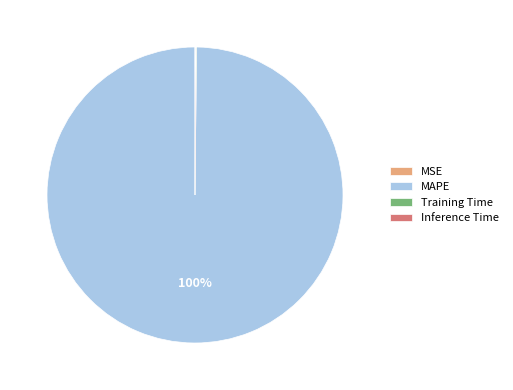

Does MAPE account for over 50% of the chart?

Yes